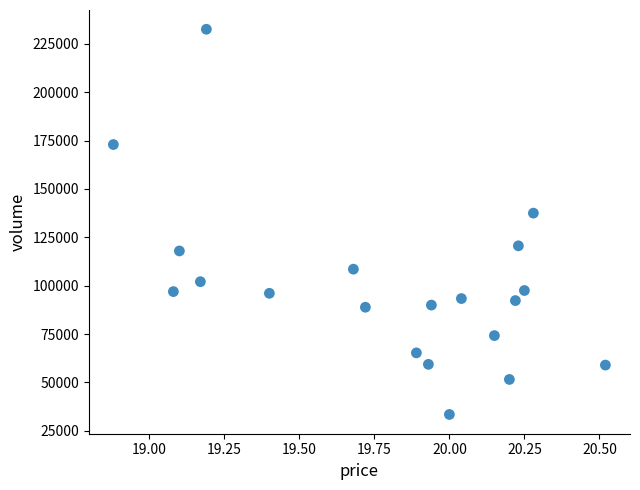

What is the range of Y values (max minus min)?

199067